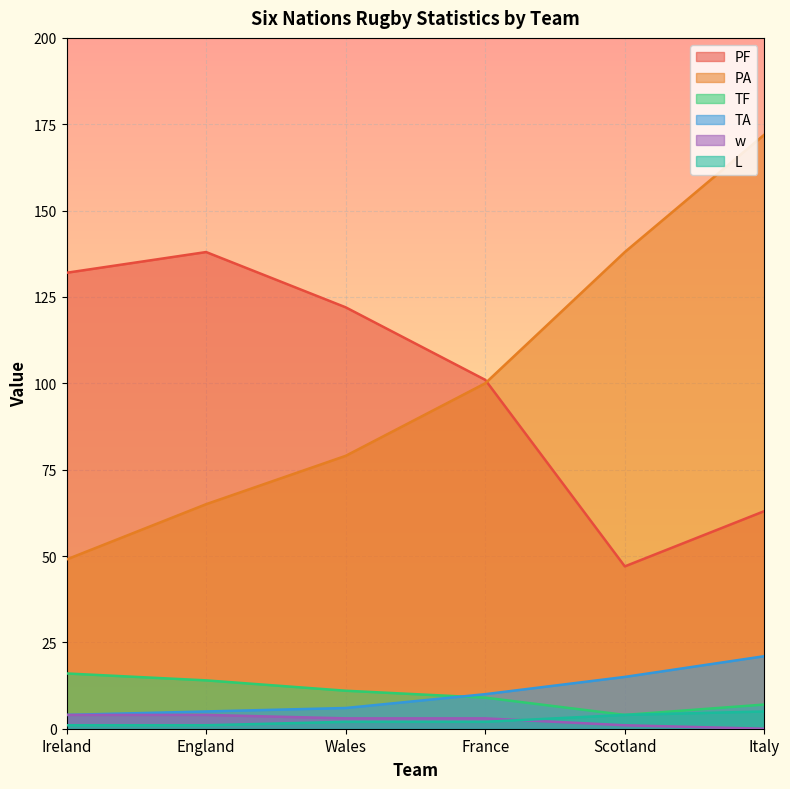

Which series has the largest total across all categories?

PF